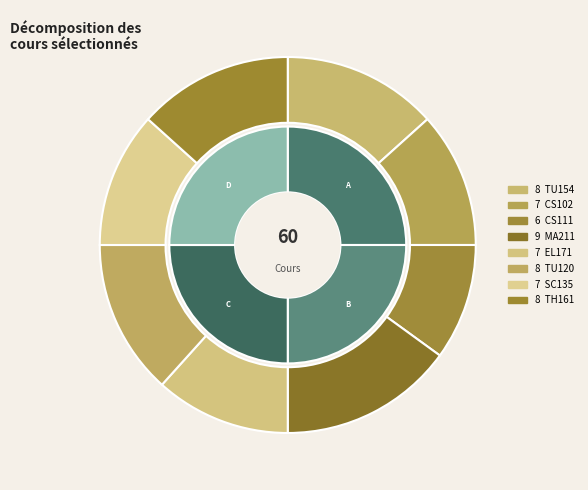

Does any single category account for the majority?

No